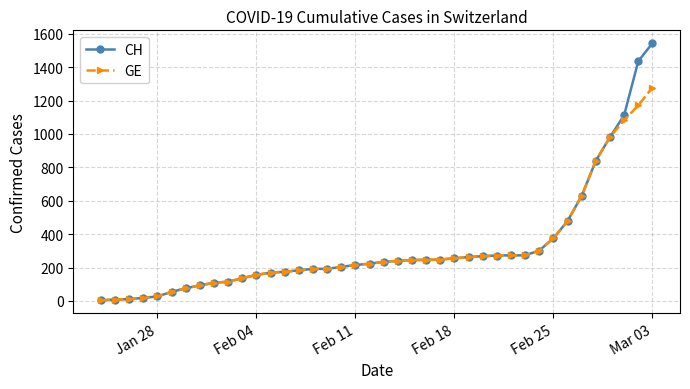

How many data points in GE are less than 234?

20